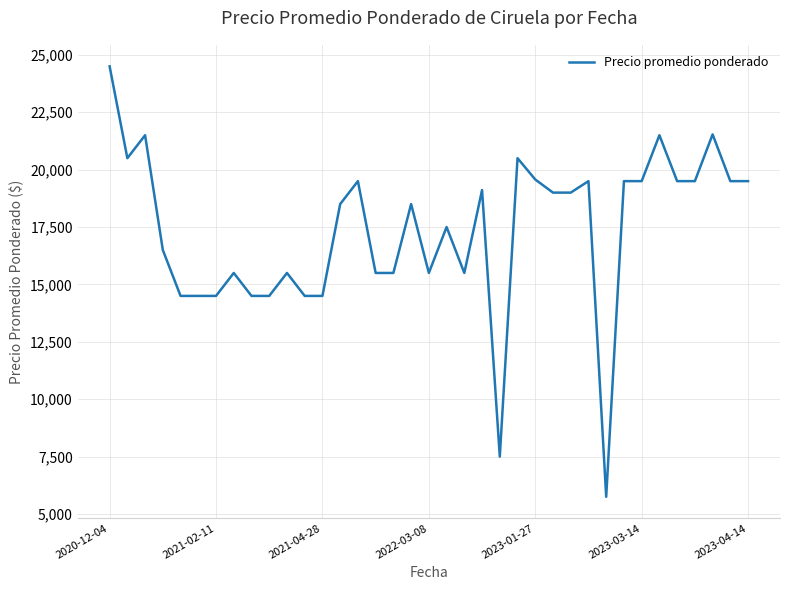

What is the difference between the maximum and minimum values?

18750